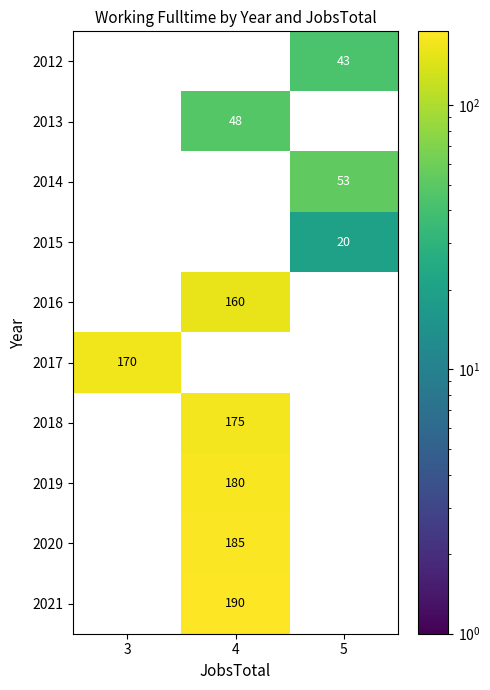

The value of 2012 at 5 is 56. True or false?

False